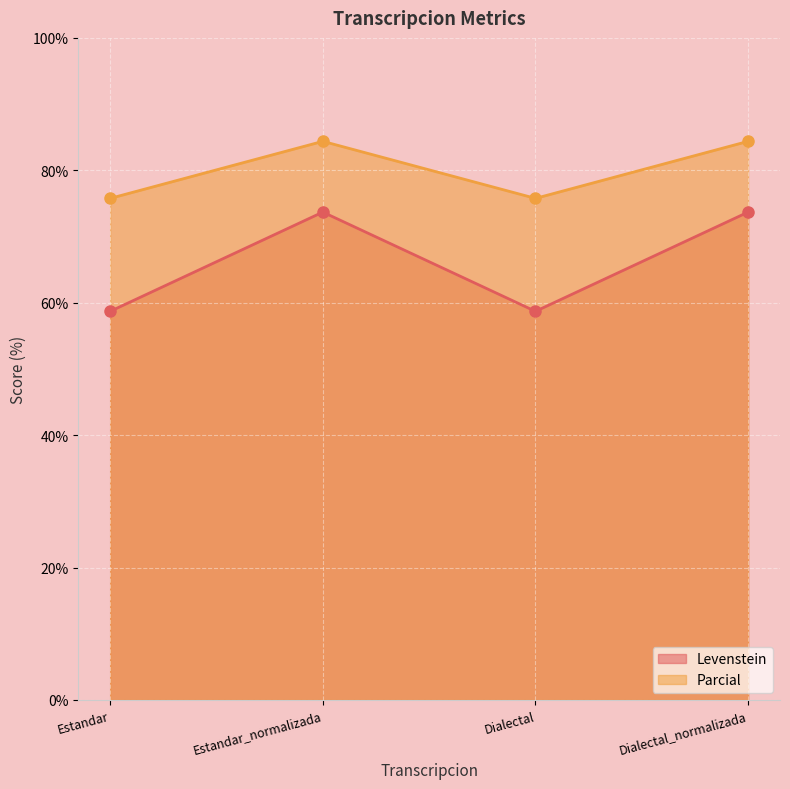

The value of Parcial at Dialectal_normalizada is 84.4. True or false?

True